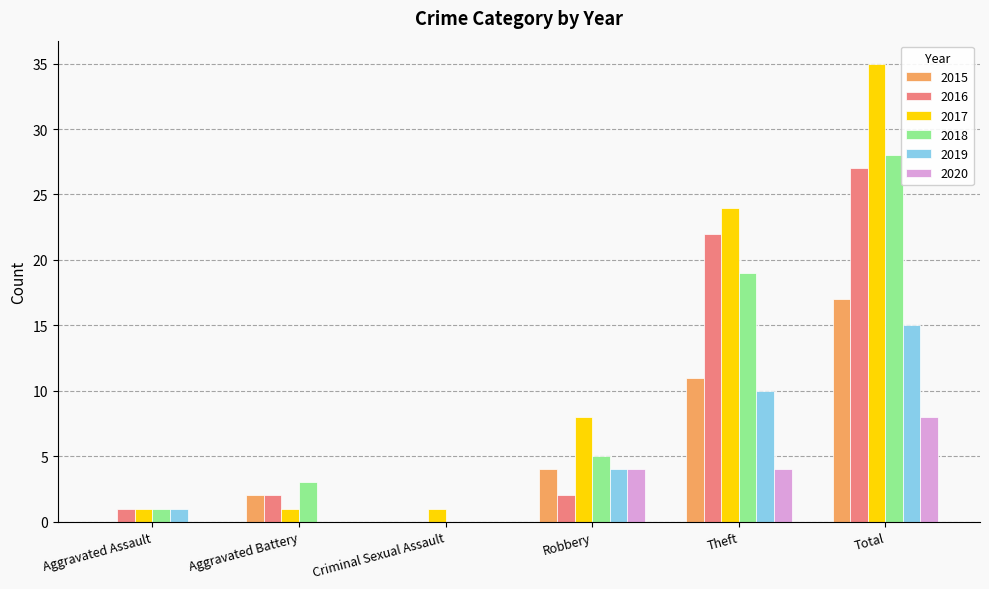

True or false: 2017 has a value of 35 at Total.

True